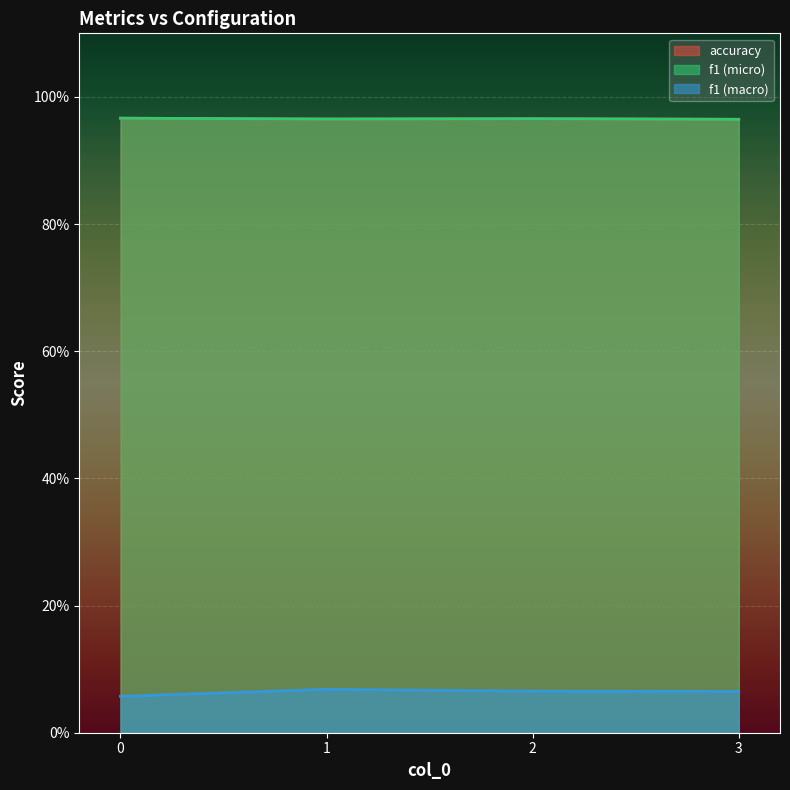

True or false: f1 (macro) has more than 1 interior local peaks.

False